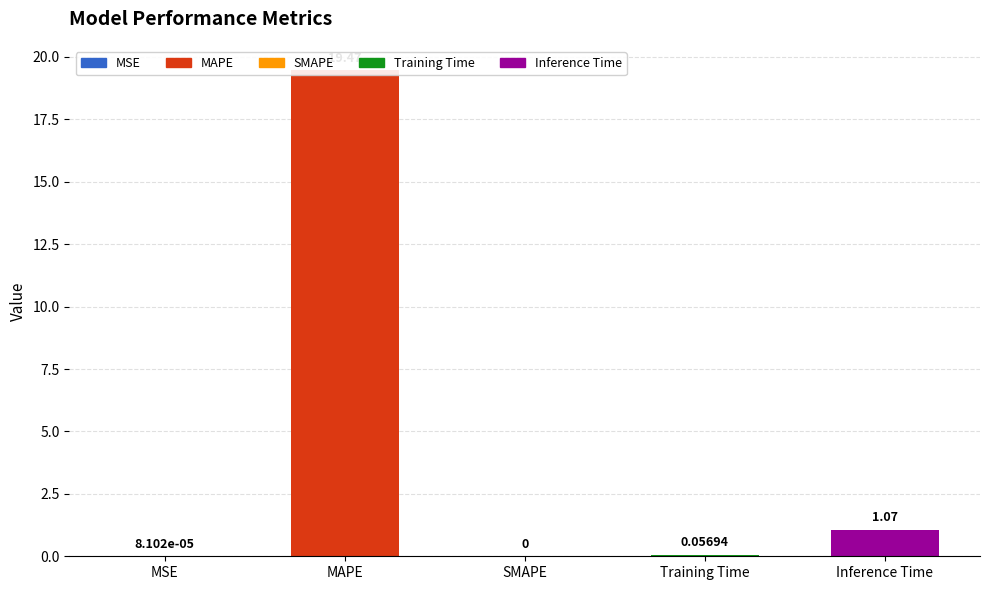

Reading left to right, extract all data points from this chart.

MSE=0.0	MAPE=19.5	SMAPE=0.0	Training Time=0.1	Inference Time=1.1